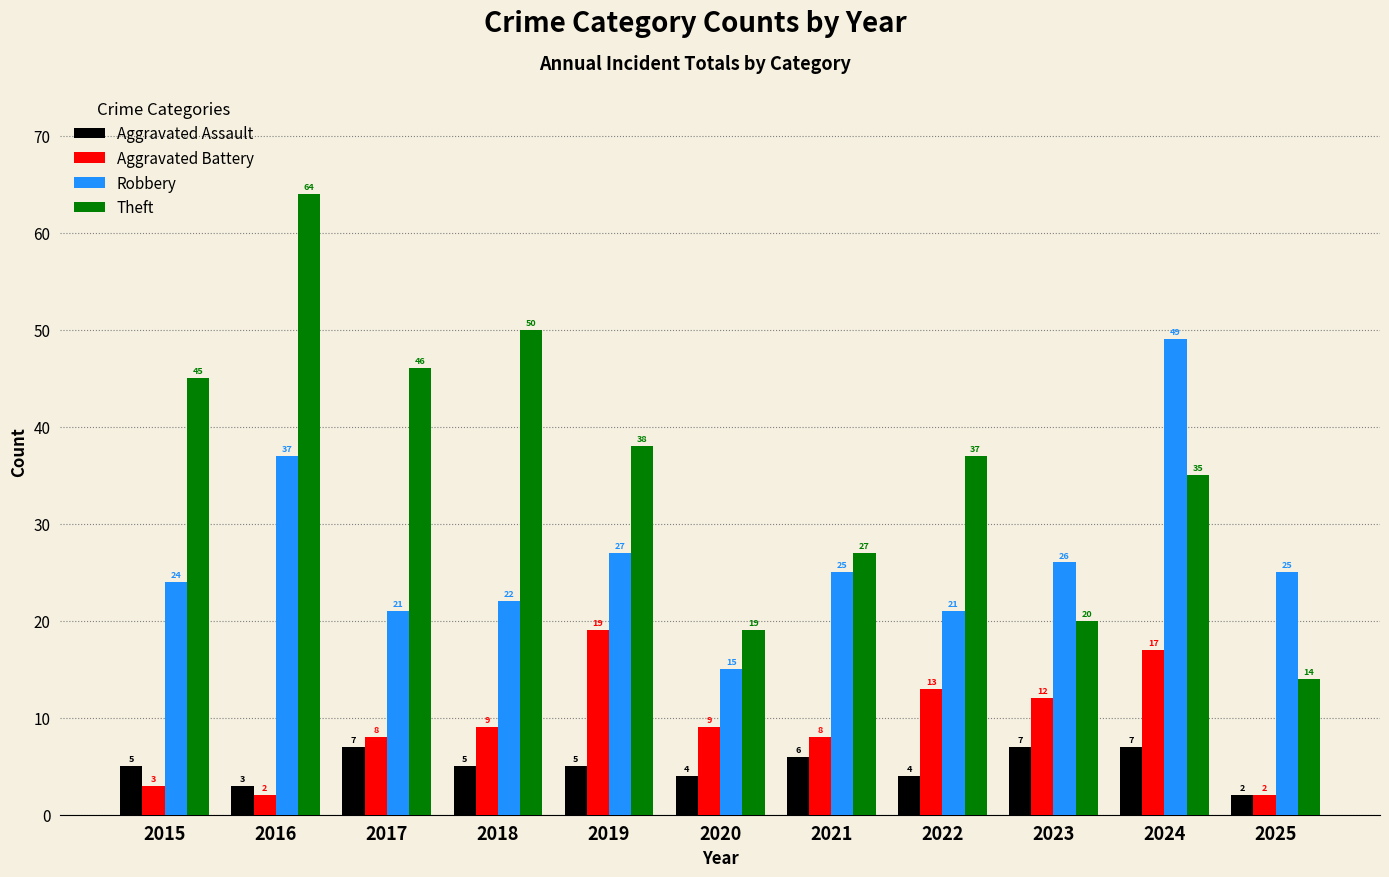

The value of Theft at 2017 is 68. True or false?

False